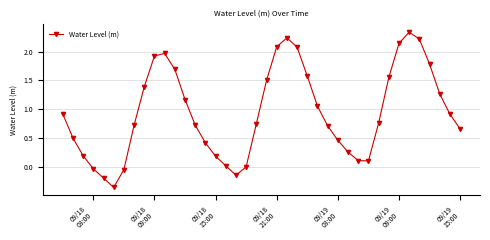

How many points are higher than both their immediate neighbors (excluding endpoints)?

3